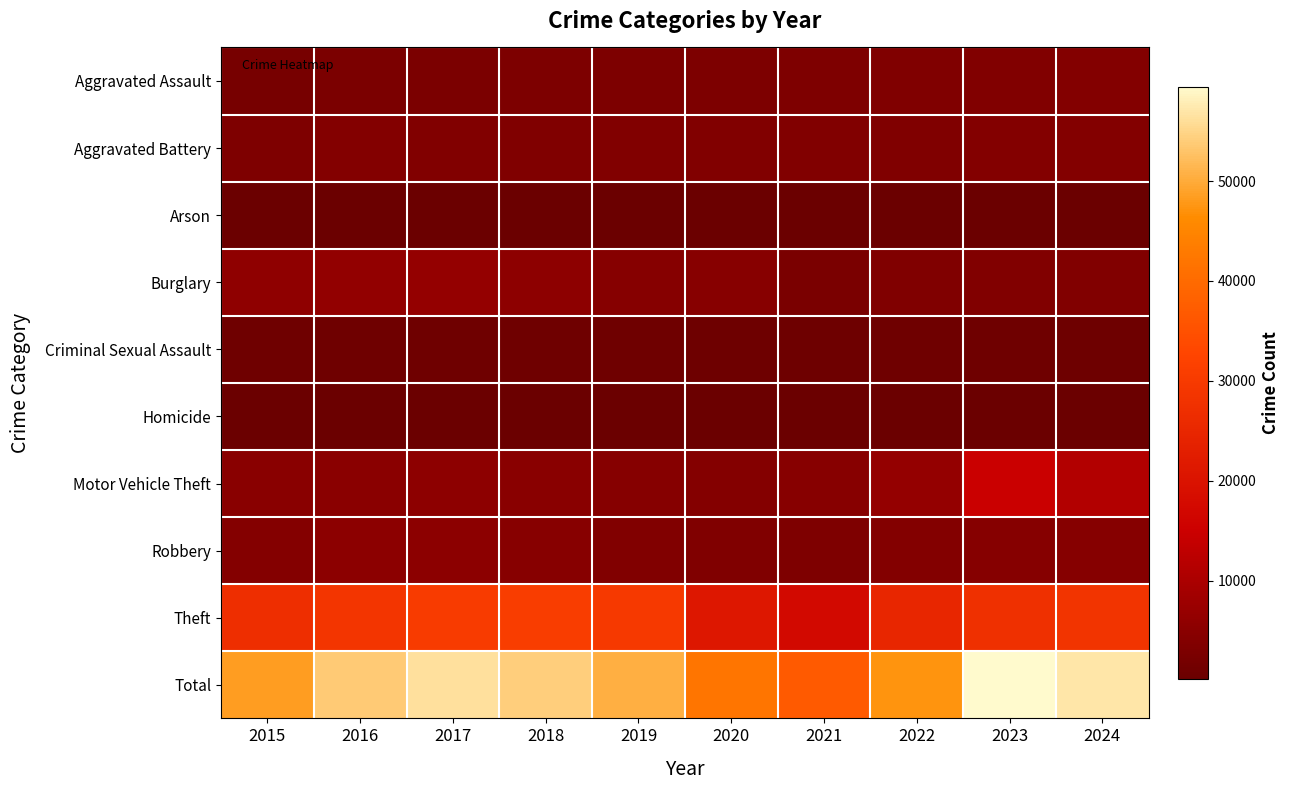

Count the number of data series in this chart.

10